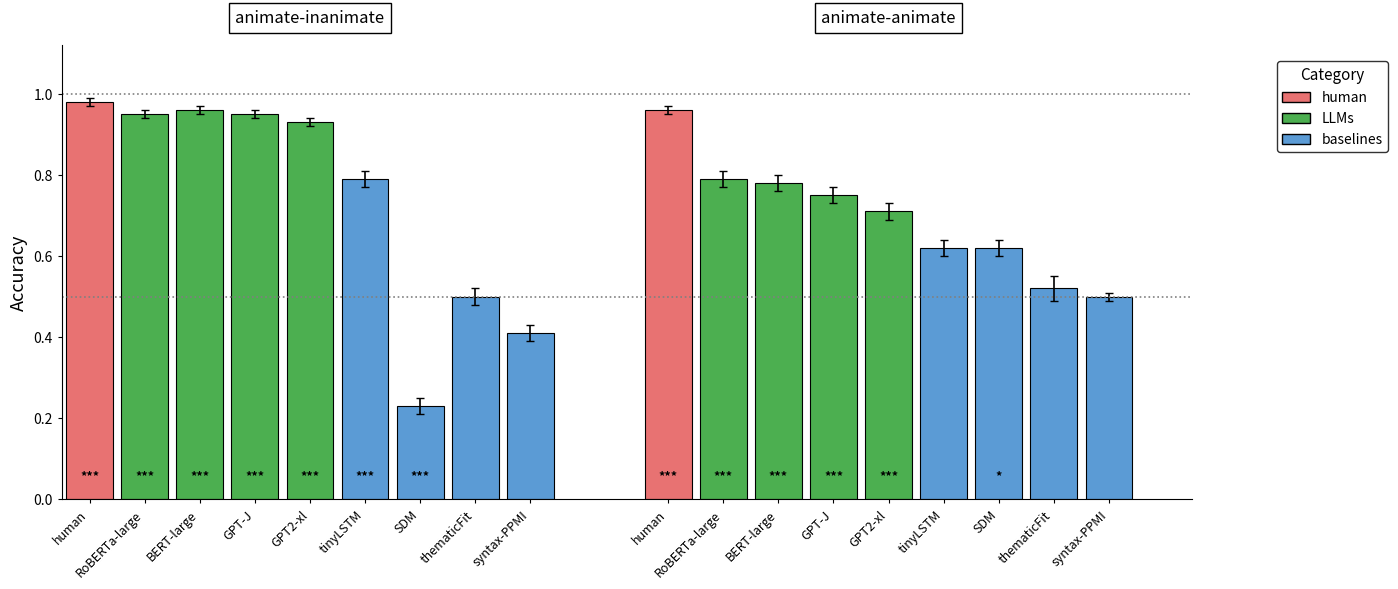

What is the sum of the animate-inanimate values at 8 and 1?

1.4